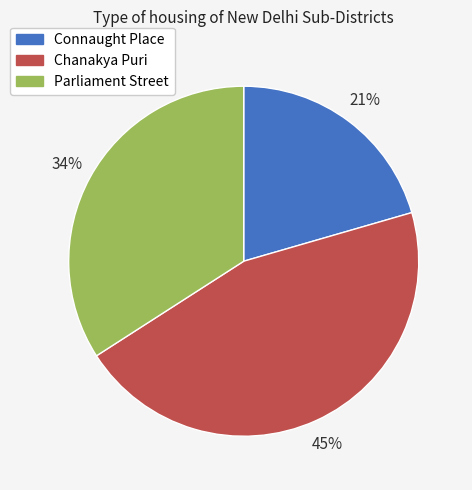

Approximately how many times larger is the value at Connaught Place compared to Chanakya Puri?

0.5